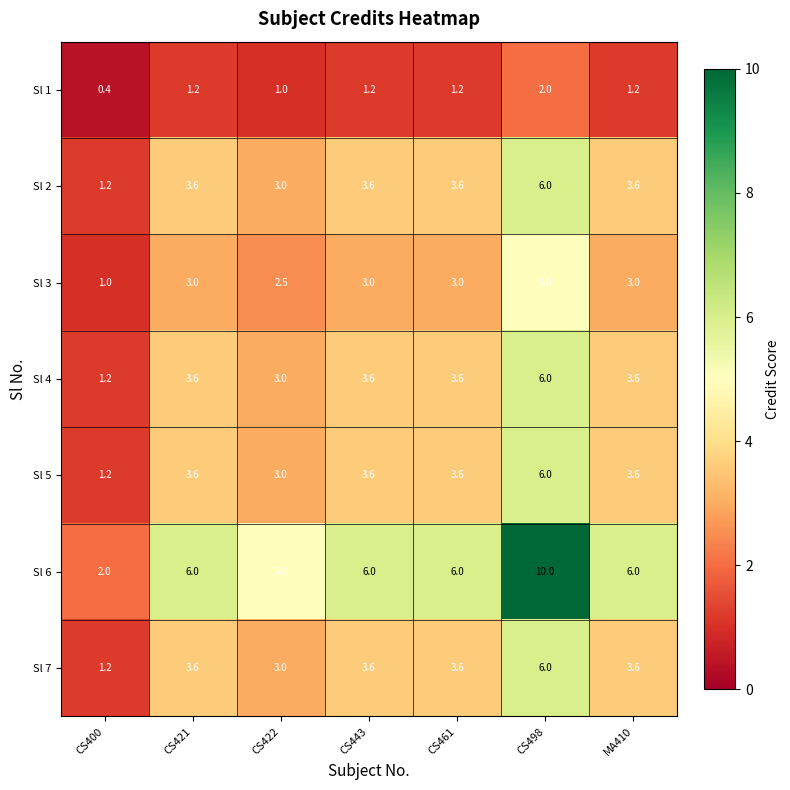

At which category is the sum across all series the highest?

CS498